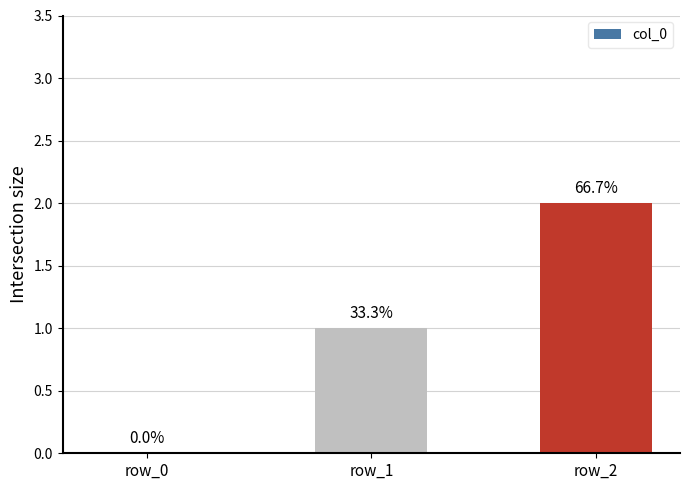

True or false: the data shows -1 at row_0.

False